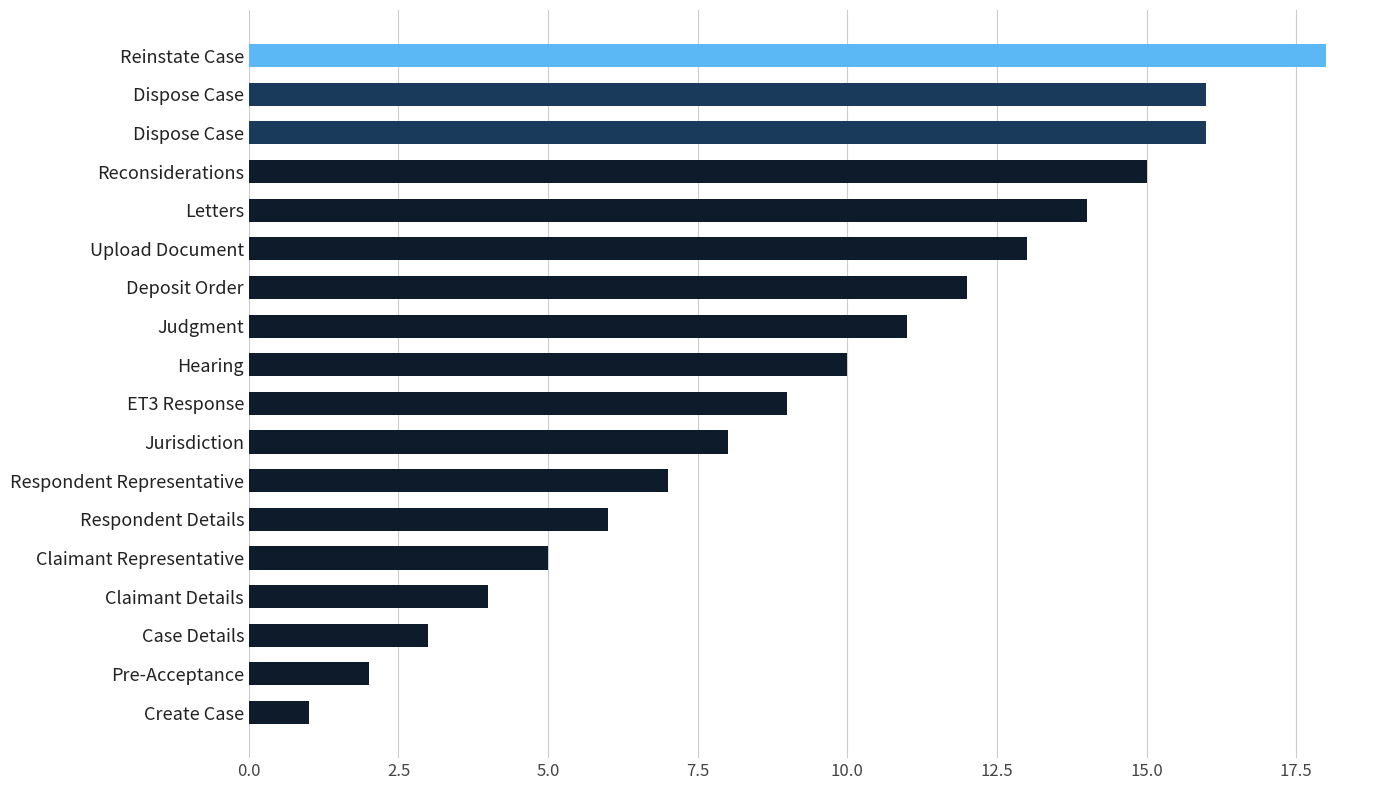

Count the number of categories in the chart.

18